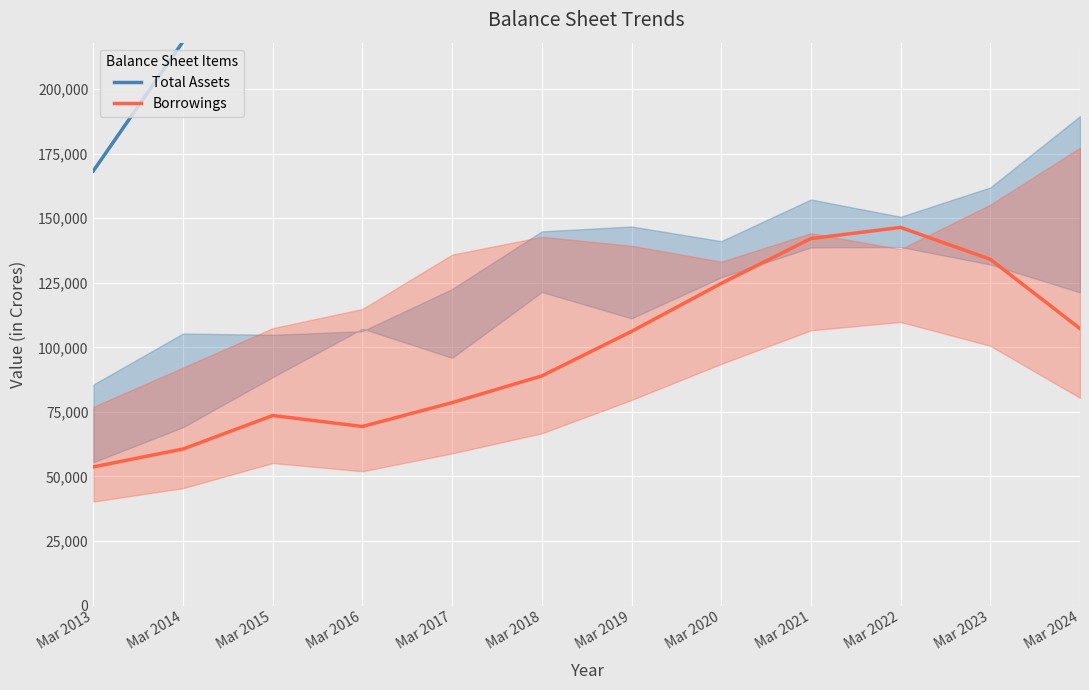

Where is Borrowings nearest to the value 100082?

Mar 2019